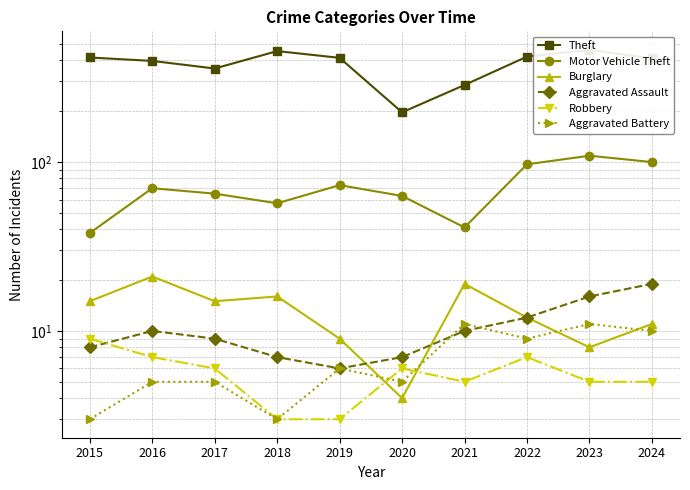

At which category does Robbery reach its first local peak?

2020